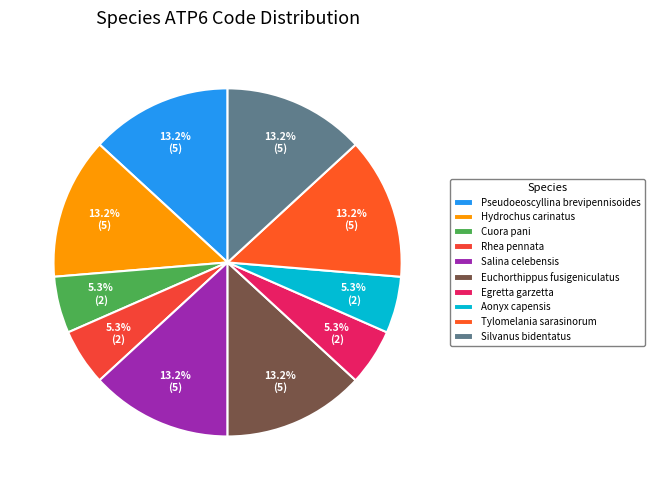

To the nearest percent, what percentage of the pie is Egretta garzetta?

5%